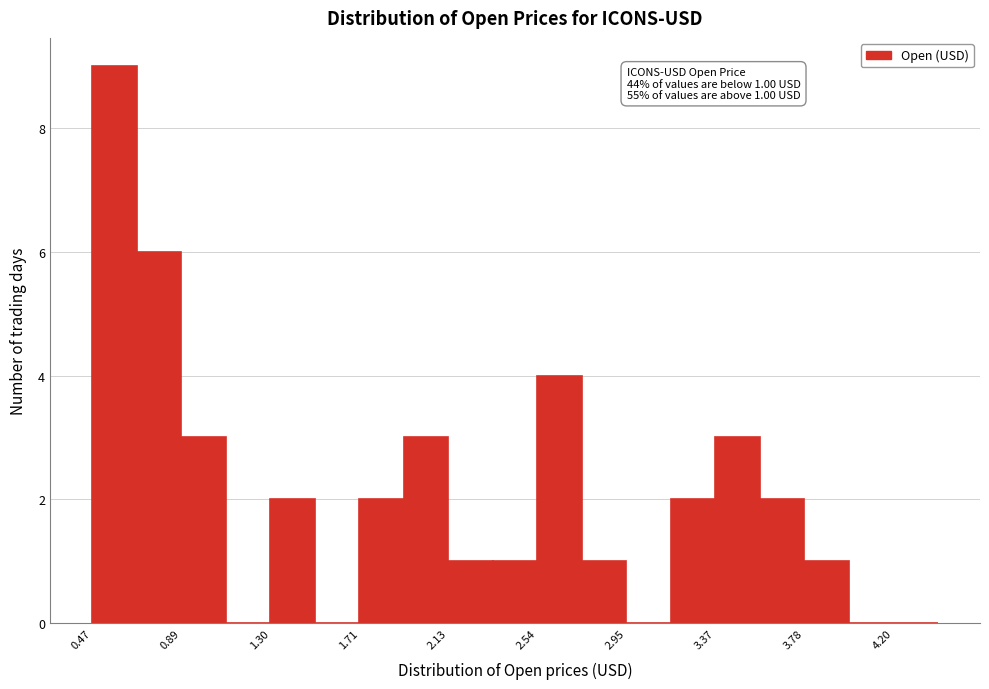

Over which range of the x-axis is the bar tallest?

0.45 to 0.70